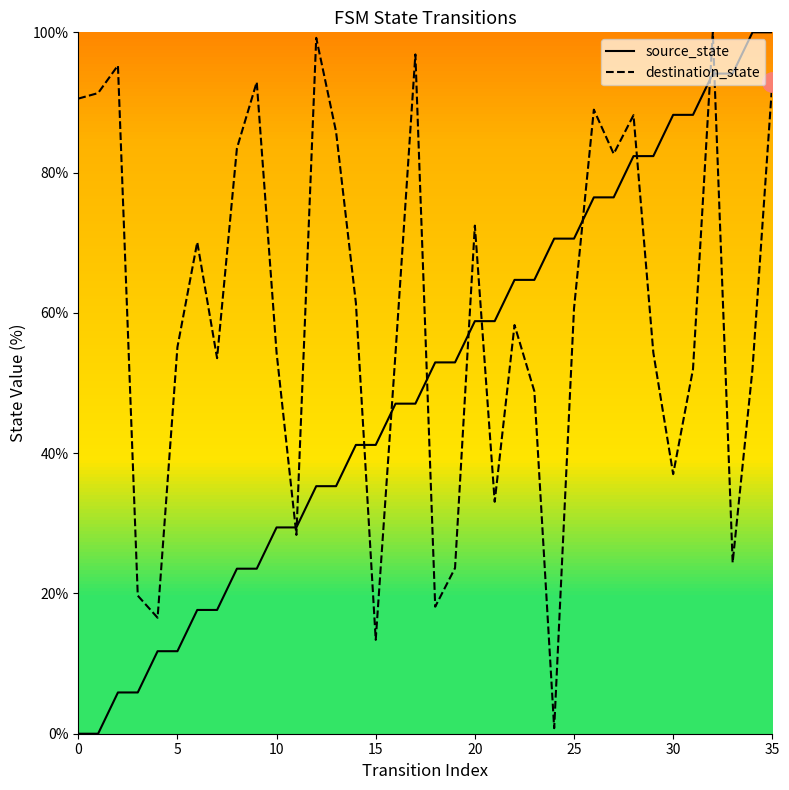

True or false: source_state has more than 1 points higher than both neighbors.

False